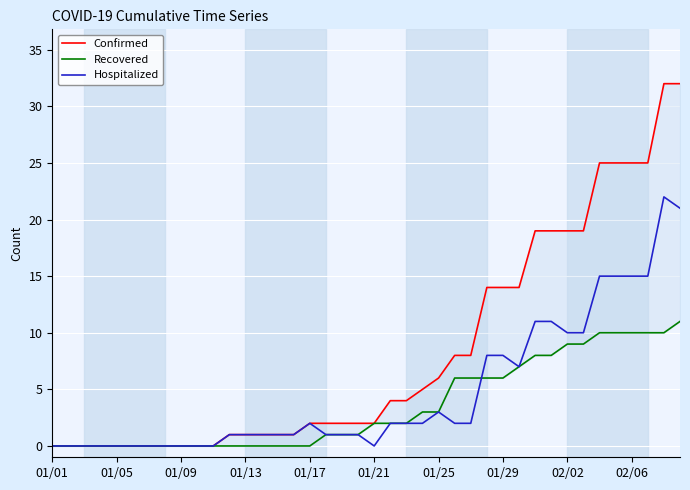

The Hospitalized series shows 15 at 35. True or false?

True